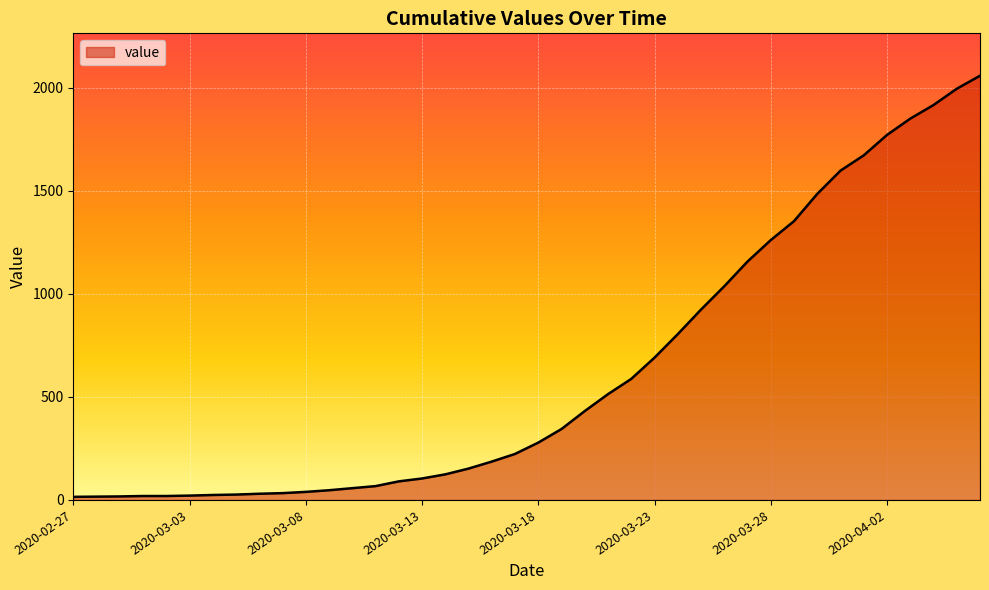

What is the maximum value shown in the chart?

2057